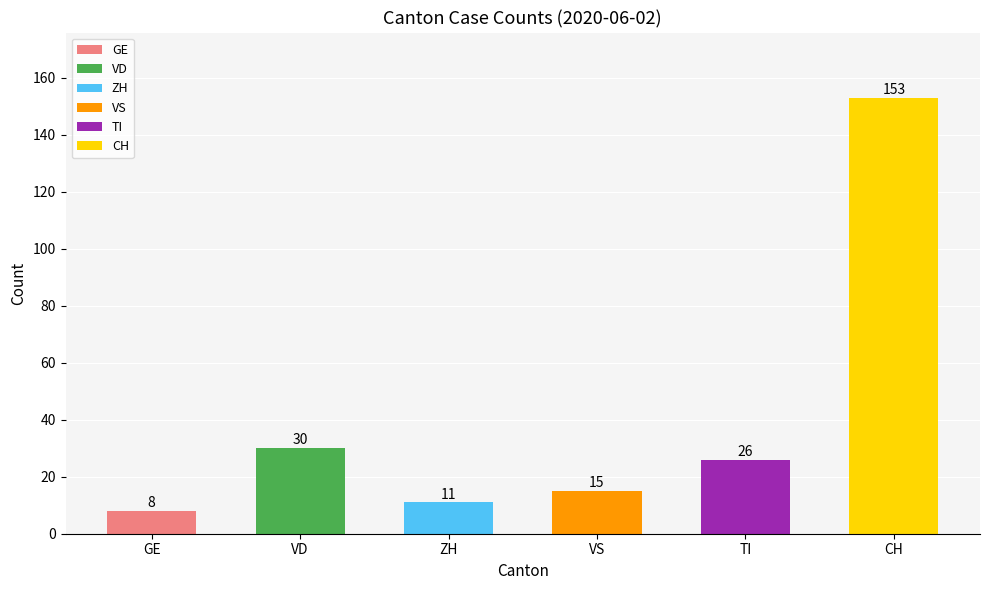

Reading left to right, extract all data points from this chart.

8	30	11	15	26	153